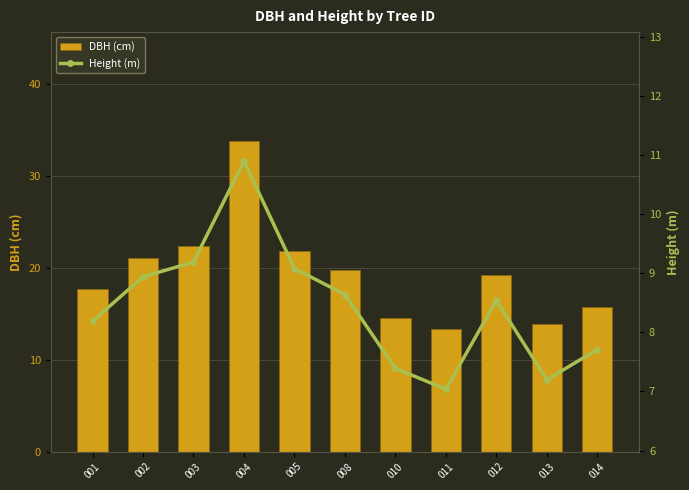

Does the chart contain stacked bars?

No